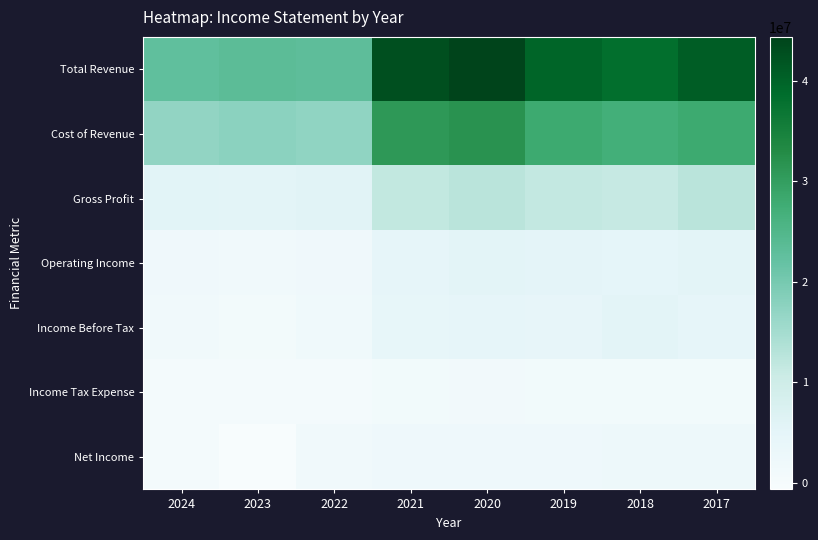

Reading right to left, extract all data points from this chart.

Total Revenue: 2017=40689200	2018=38390200	2019=39736300	2020=44375500	2021=42670300	2022=23011600	2023=23286200	2024=22603800
Cost of Revenue: 2017=28092000	2018=27130800	2019=28123700	2020=31756600	2021=30943900	2022=17237400	2023=17791500	2024=17035900
Gross Profit: 2017=12597300	2018=11259400	2019=11612600	2020=12619000	2021=11726400	2022=5774300	2023=5494600	2024=5567900
Operating Income: 2017=5423900	2018=4963400	2019=5084700	2020=5421400	2021=4535400	2022=1955800	2023=1382800	2024=1848000
Income Before Tax: 2017=4709400	2018=5340100	2019=4390100	2020=4557800	2021=4153300	2022=1706700	2023=854400	2024=1437000
Income Tax Expense: 2017=1067500	2018=1087700	2019=990900	2020=1104600	2021=947300	2022=400800	2023=536100	2024=539400
Net Income: 2017=2178200	2018=2320800	2019=2113100	2020=2088100	2021=2067600	2022=1466300	2023=-656600	2024=487600